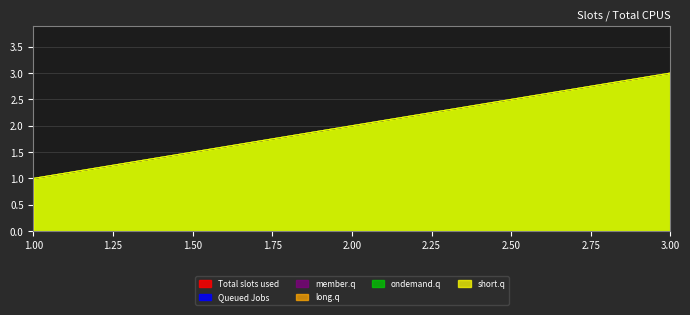

How many lines are shown in the chart?

6